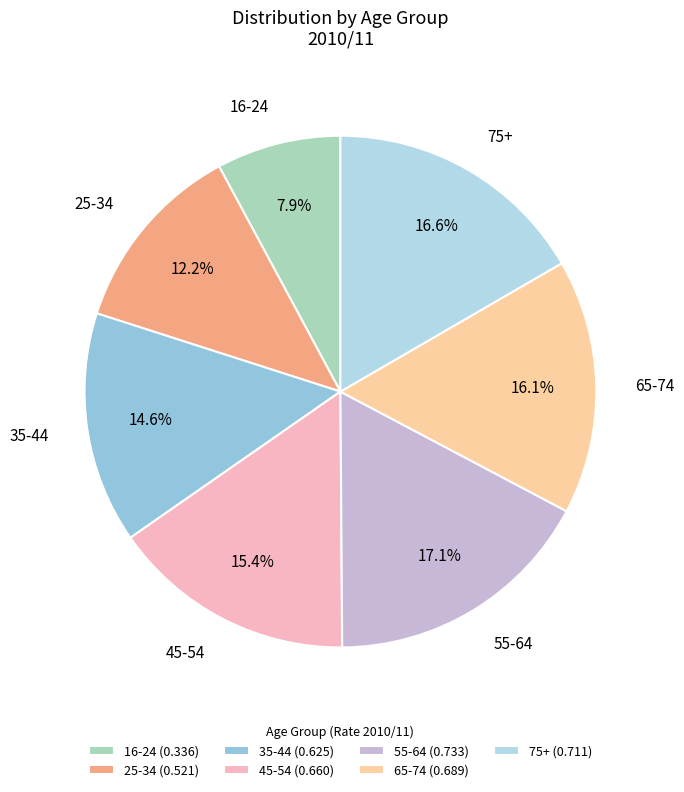

Is it true that 55-64 is 23% of the pie?

False